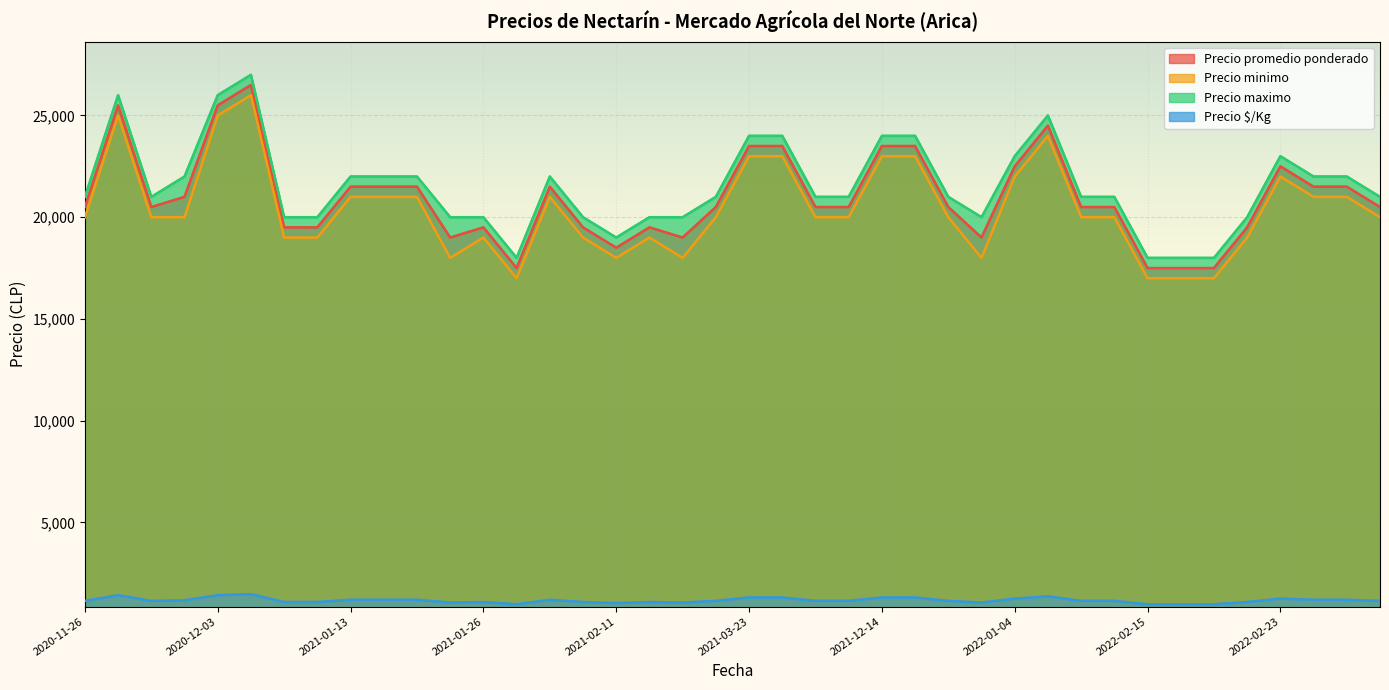

Reading right to left, transcribe all the data shown in this chart.

Precio promedio ponderado: 20500	21500	21500	22500	19500	17500	17500	17500	20500	20500	24500	22500	19000	20500	23500	23500	20500	20500	23500	23500	20500	19000	19500	18500	19500	21500	17500	19500	19000	21500	21500	21500	19500	19500	26500	25500	21000	20500	25500	20500
Precio minimo: 20000	21000	21000	22000	19000	17000	17000	17000	20000	20000	24000	22000	18000	20000	23000	23000	20000	20000	23000	23000	20000	18000	19000	18000	19000	21000	17000	19000	18000	21000	21000	21000	19000	19000	26000	25000	20000	20000	25000	20000
Precio maximo: 21000	22000	22000	23000	20000	18000	18000	18000	21000	21000	25000	23000	20000	21000	24000	24000	21000	21000	24000	24000	21000	20000	20000	19000	20000	22000	18000	20000	20000	22000	22000	22000	20000	20000	27000	26000	22000	21000	26000	21000
Precio $/Kg: 1139	1194	1194	1250	1083	972	972	972	1139	1139	1361	1250	1056	1139	1306	1306	1139	1139	1306	1306	1139	1056	1083	1028	1083	1194	972	1083	1056	1194	1194	1194	1083	1083	1472	1417	1167	1139	1417	1139